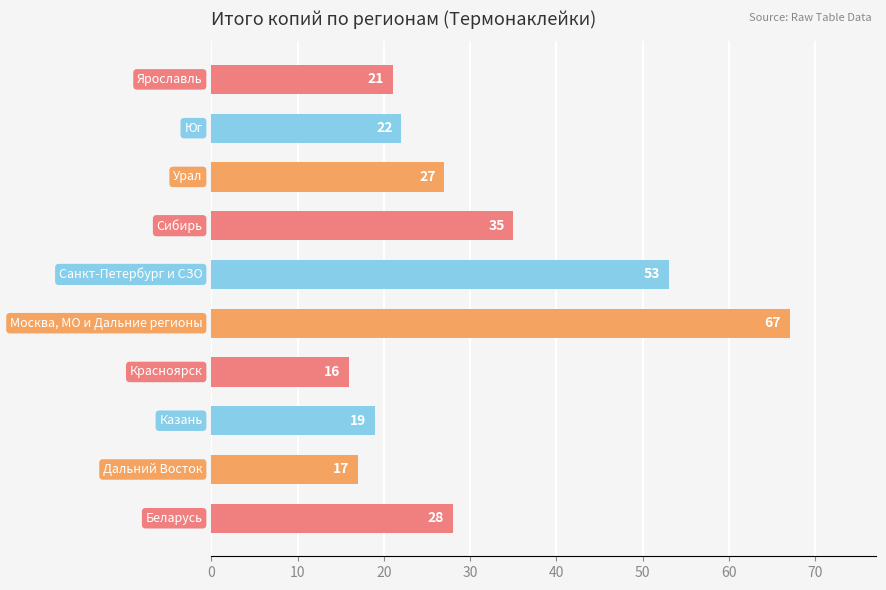

What is the maximum value shown in the chart?

67